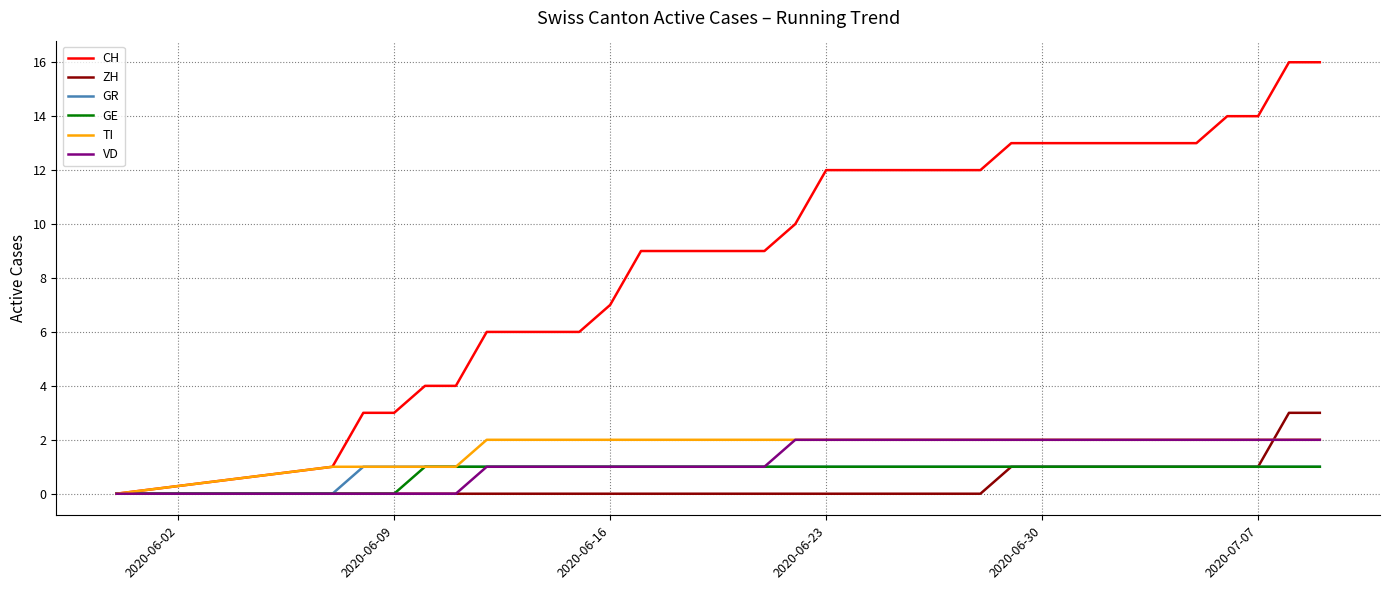

Which series has the largest total across all categories?

CH